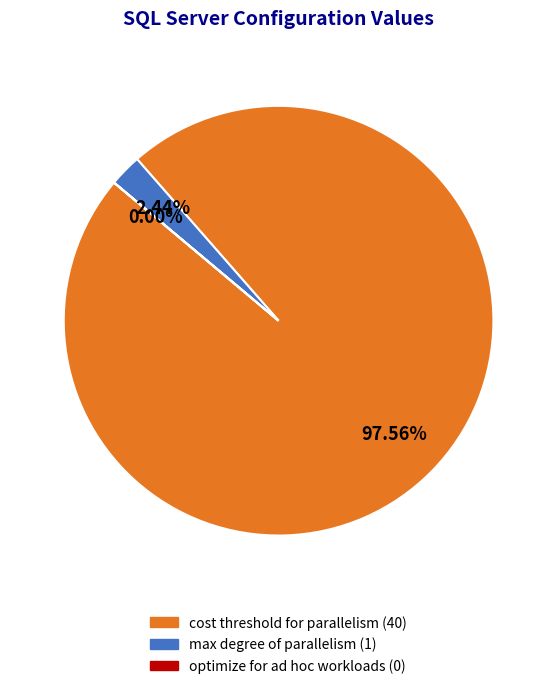

Approximately how many times larger is the value at cost threshold for parallelism compared to max degree of parallelism?

40.0